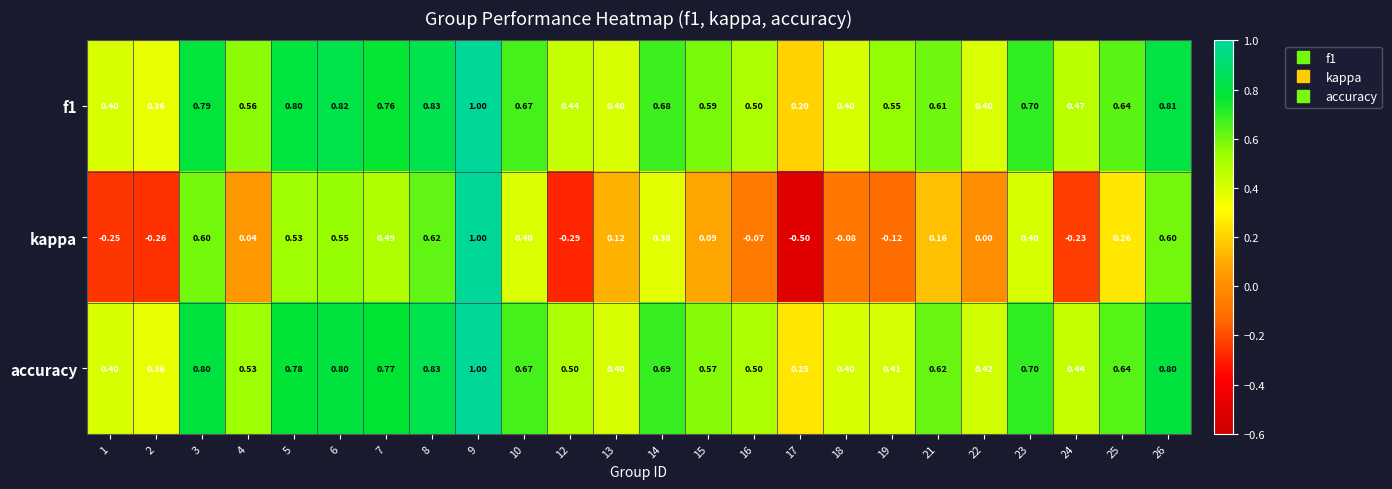

Which series has the widest spread of values?

kappa